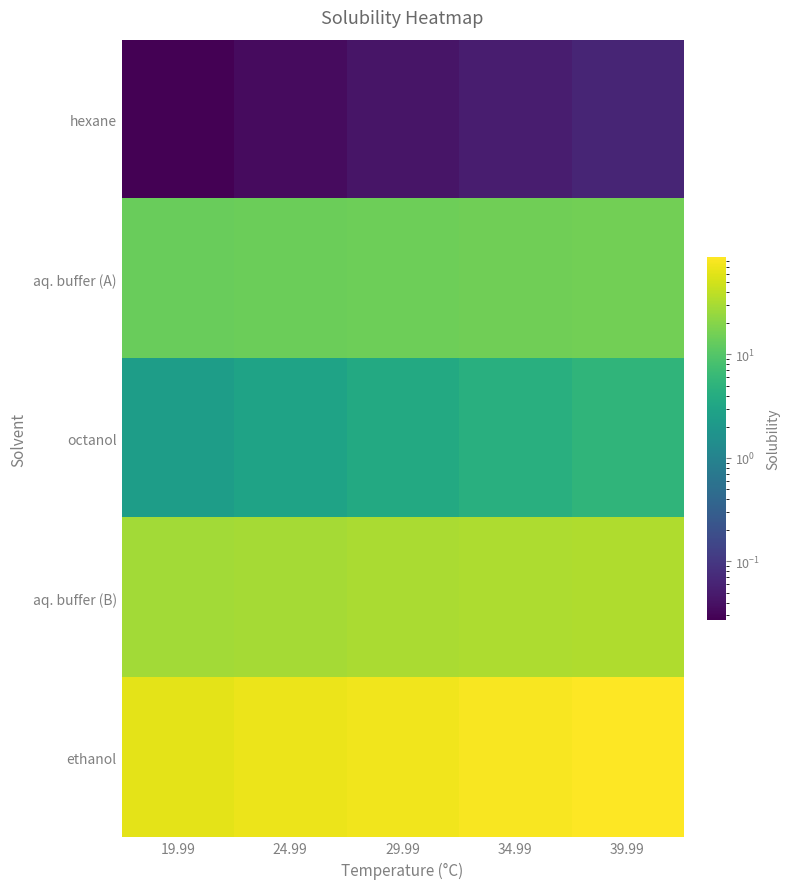

Between 24.99 and 34.99, which series saw the biggest shift?

ethanol